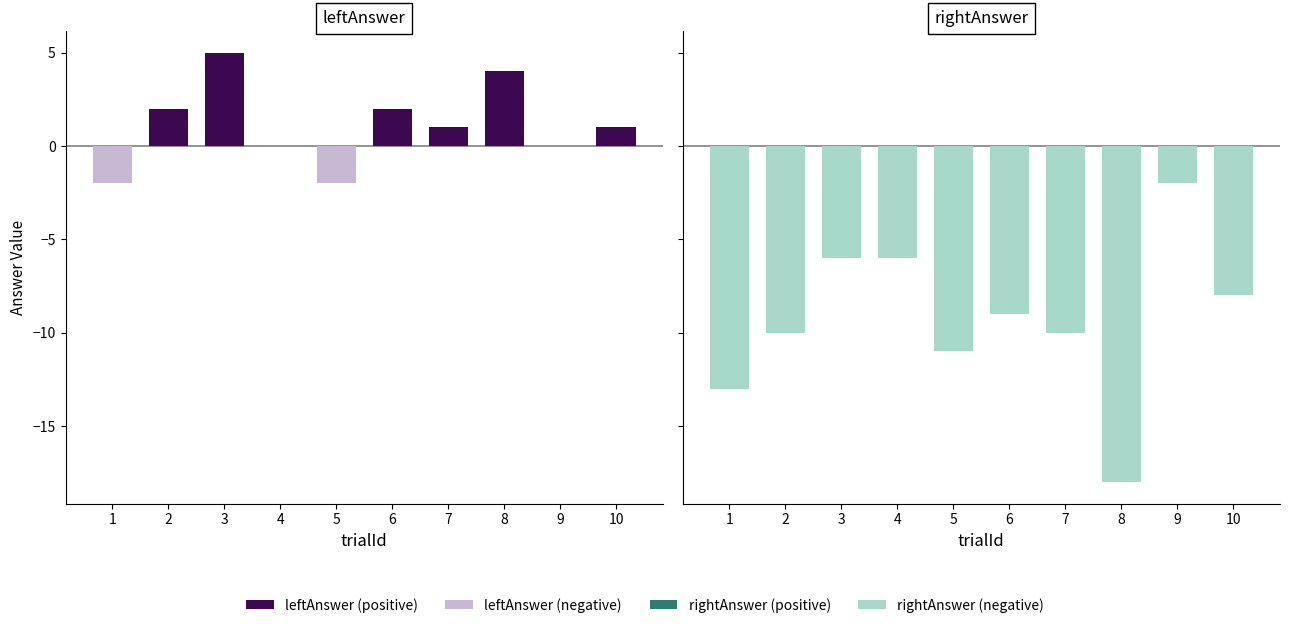

Which category has the lowest value in the rightAnswer (negative) series?

8